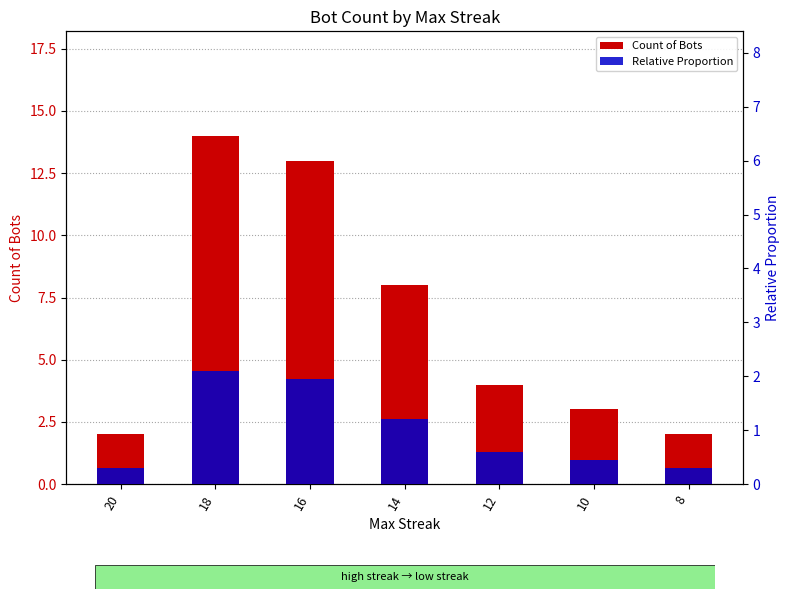

What is the lowest value of the Count of Bots series?

2.0